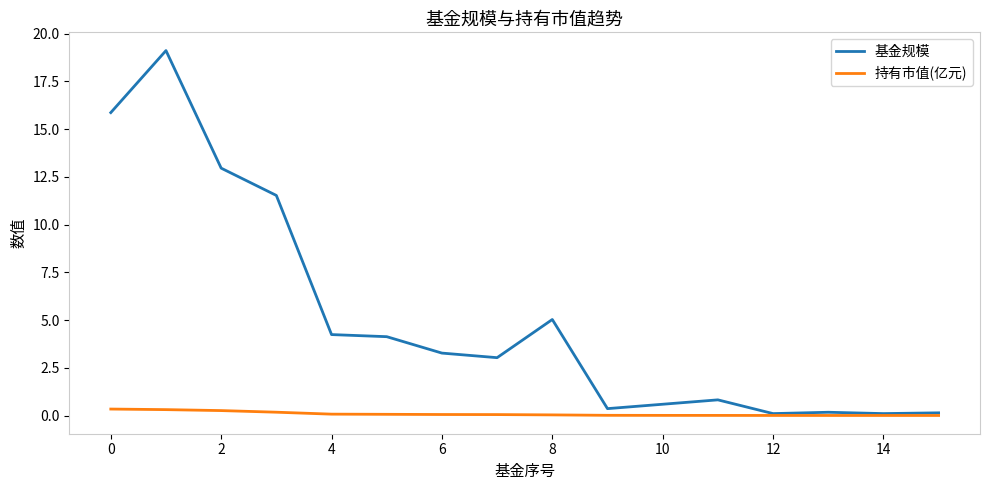

What is the maximum value shown in the chart?

19.1